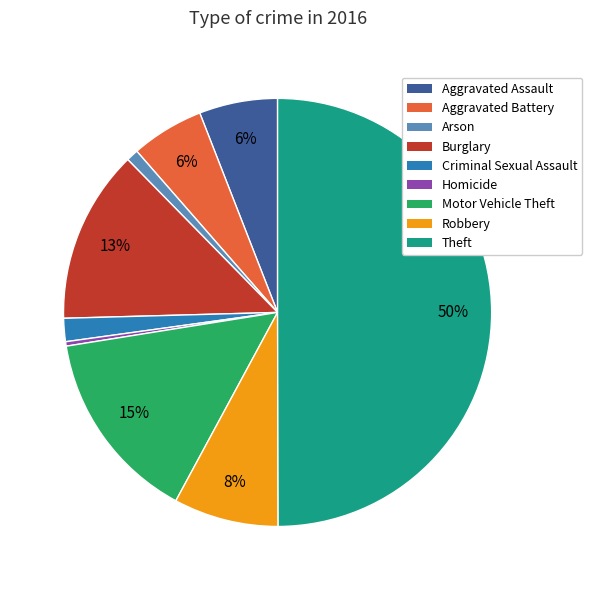

To the nearest percent, what percentage of the pie is Criminal Sexual Assault?

2%